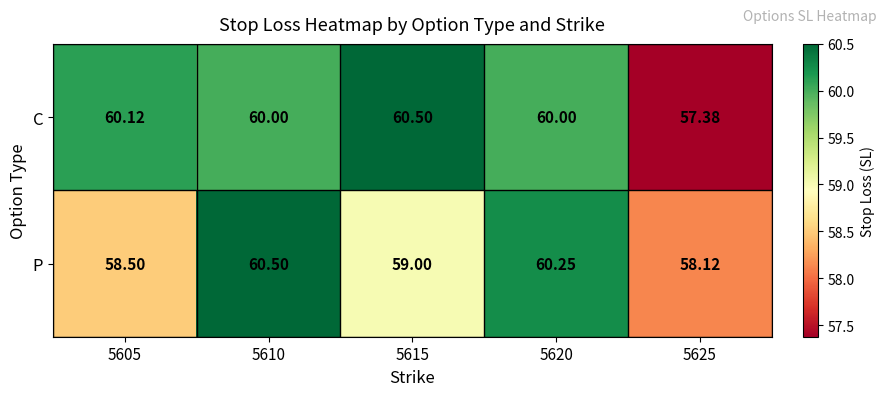

Between 5605 and 5625, which series saw the biggest shift?

C